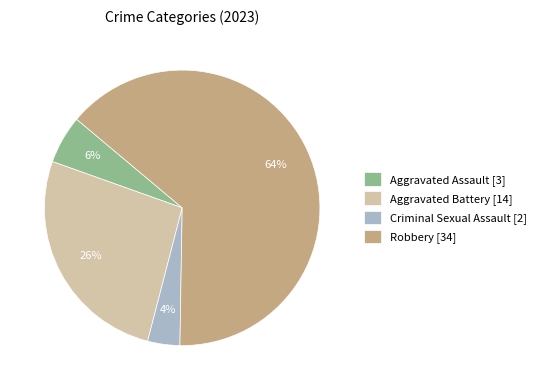

Which slice represents more than half of the pie?

Robbery